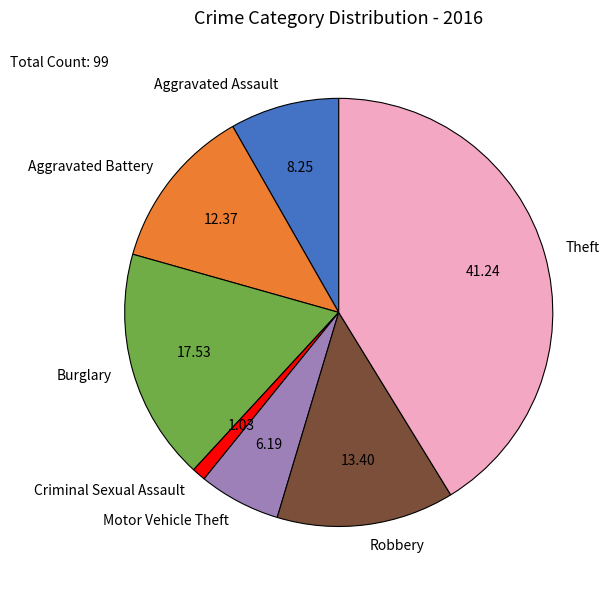

Does any single category account for the majority?

No